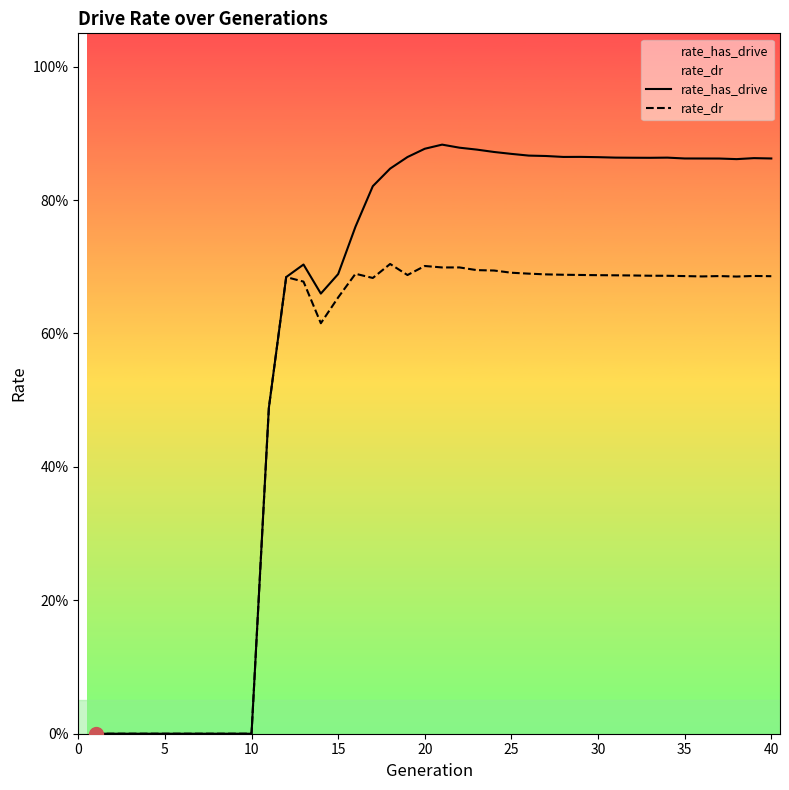

What is the greatest value displayed?

0.9